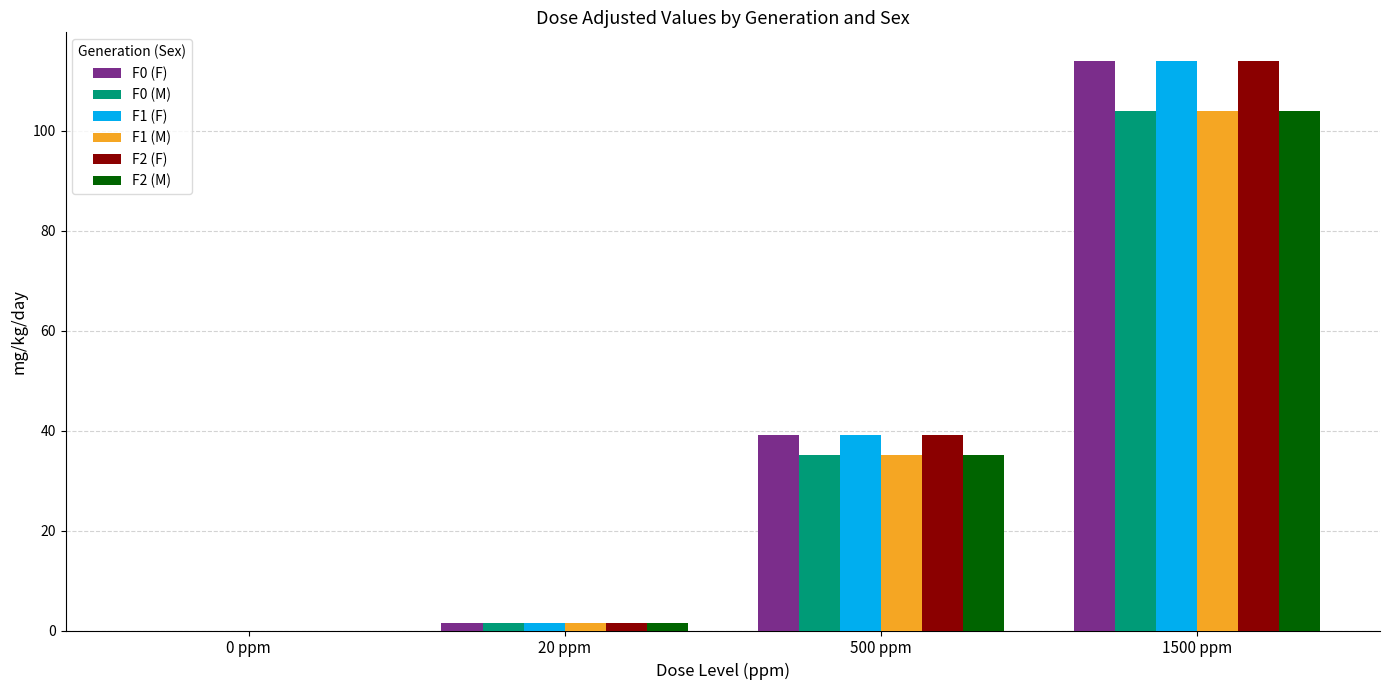

Which category has the highest value in the F1 (M) series?

1500 ppm